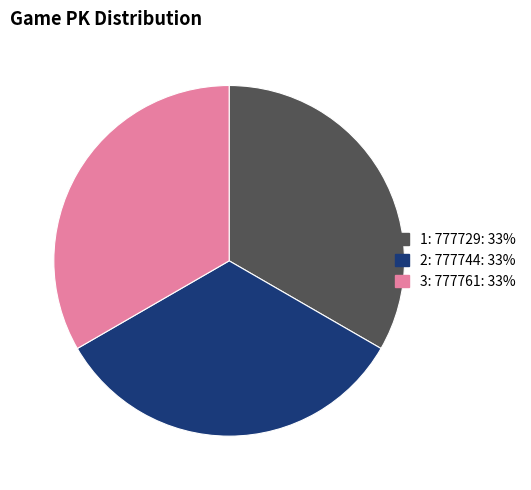

How many segments does this pie chart have?

3